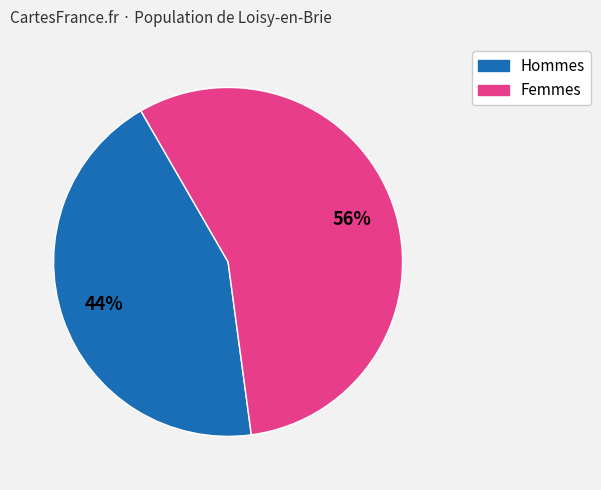

To the nearest percent, what is the difference between the largest and smallest slice percentages?

12%